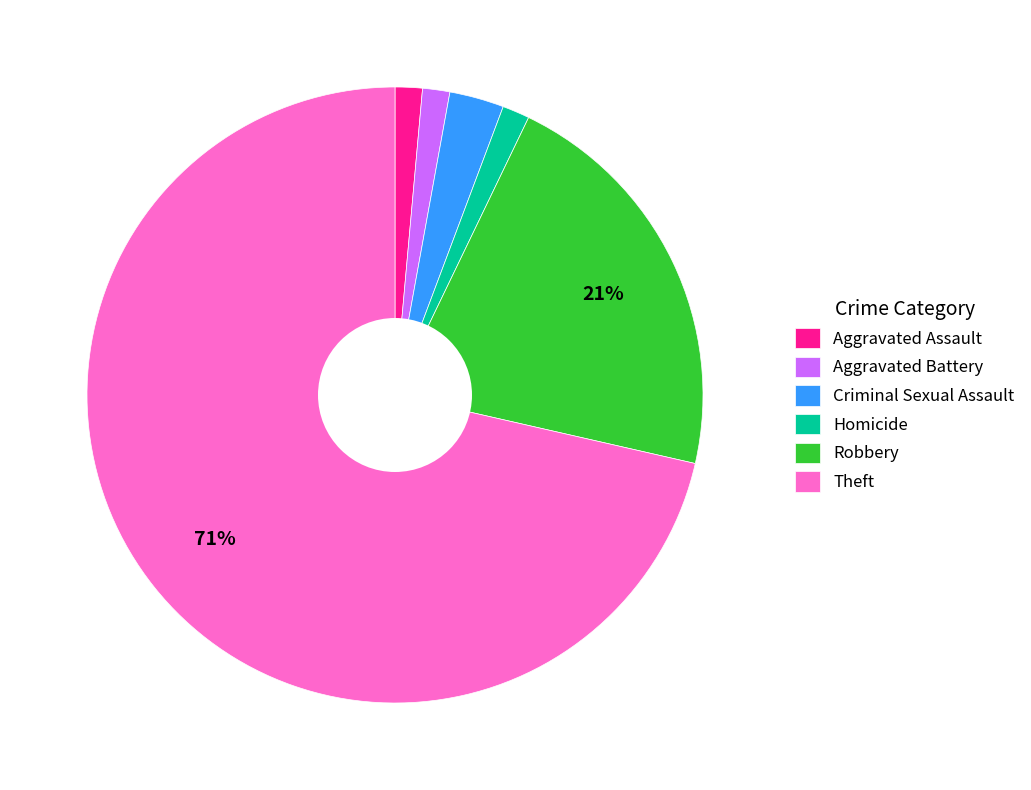

Is it true that Criminal Sexual Assault is 3% of the pie?

True